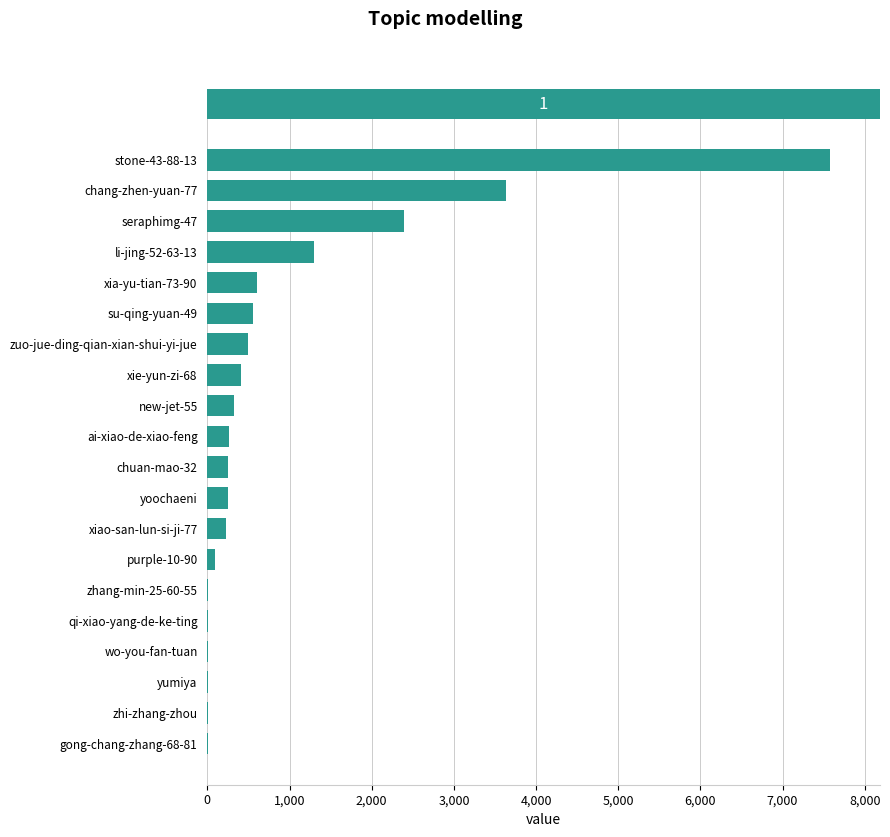

Which has a higher value, li-jing-52-63-13 or chuan-mao-32?

li-jing-52-63-13